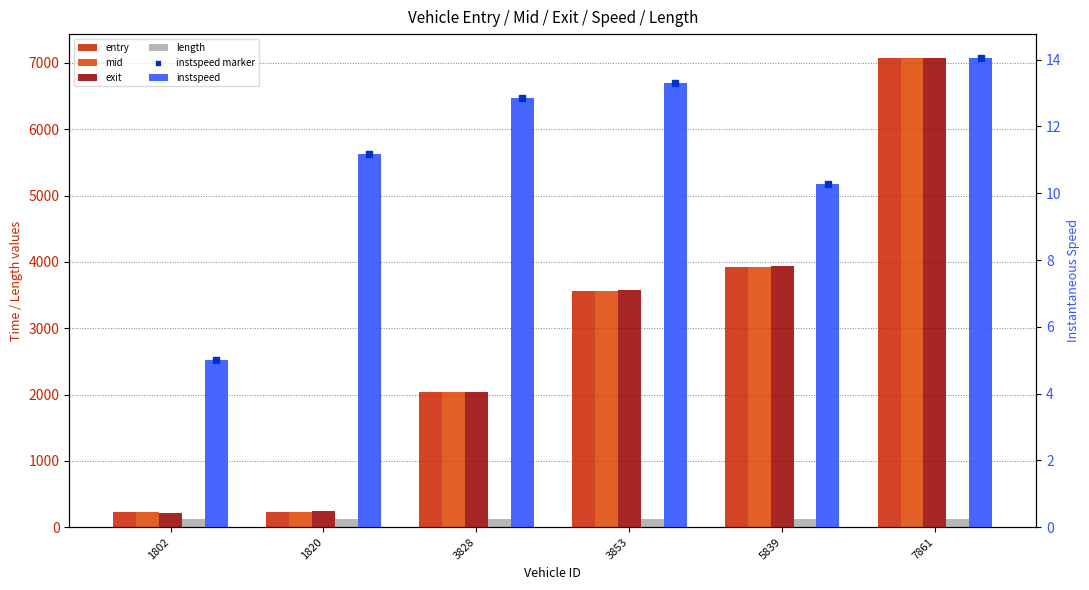

Which series has the largest total across all categories?

exit